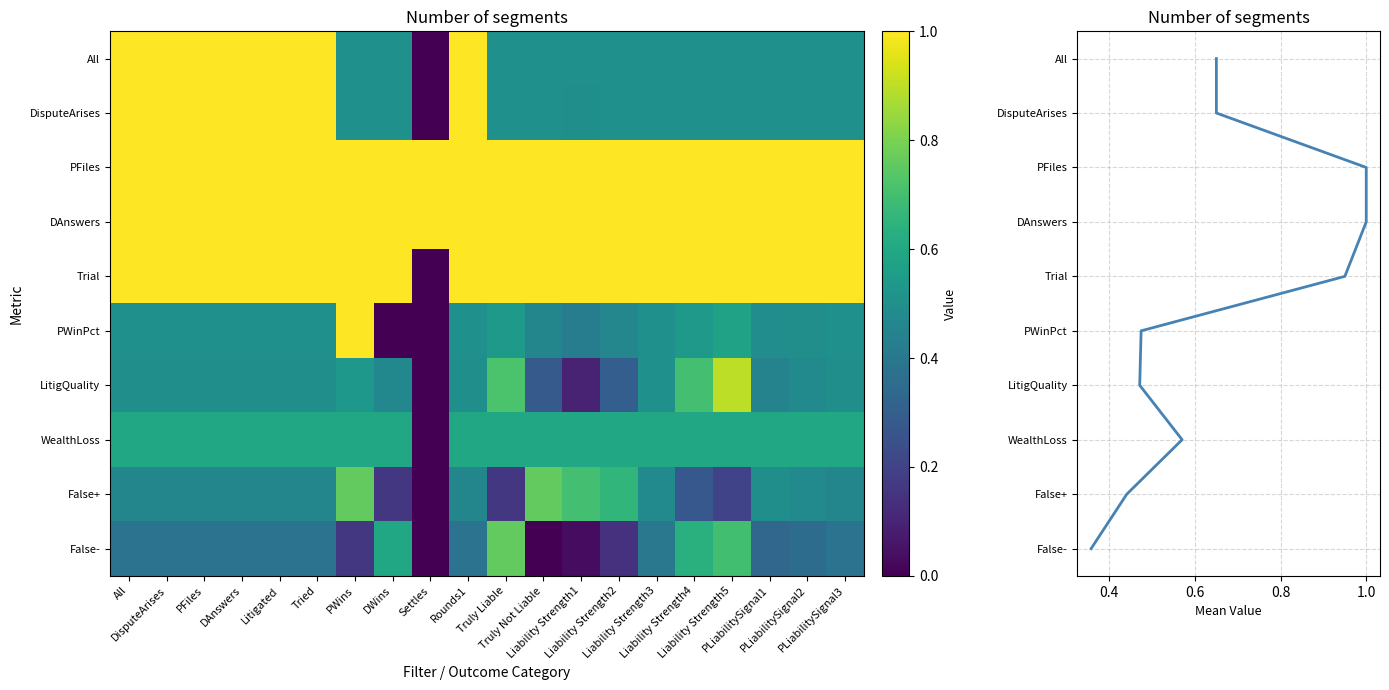

What is the approximate value of All at Truly Liable?

0.5